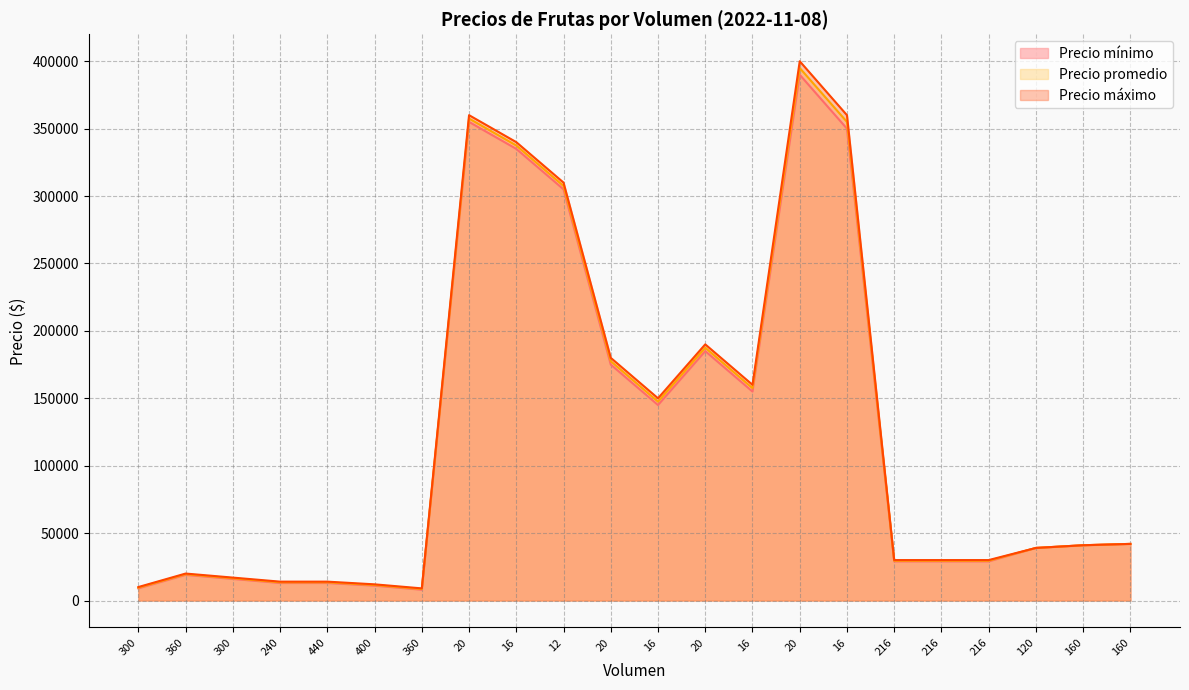

True or false: Precio máximo and Precio mínimo intersect in this chart.

False